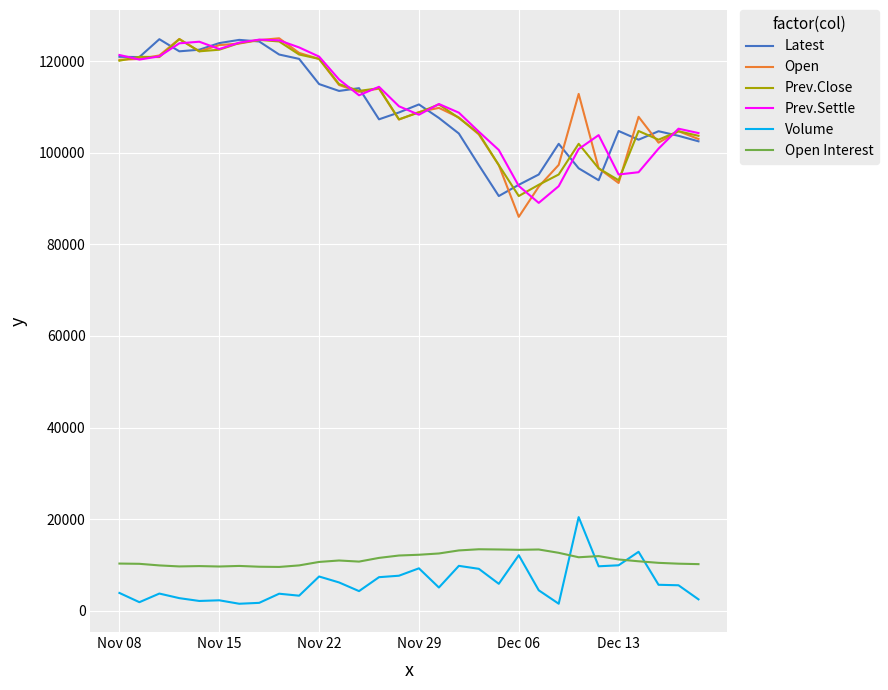

What is the greatest value displayed?

125000